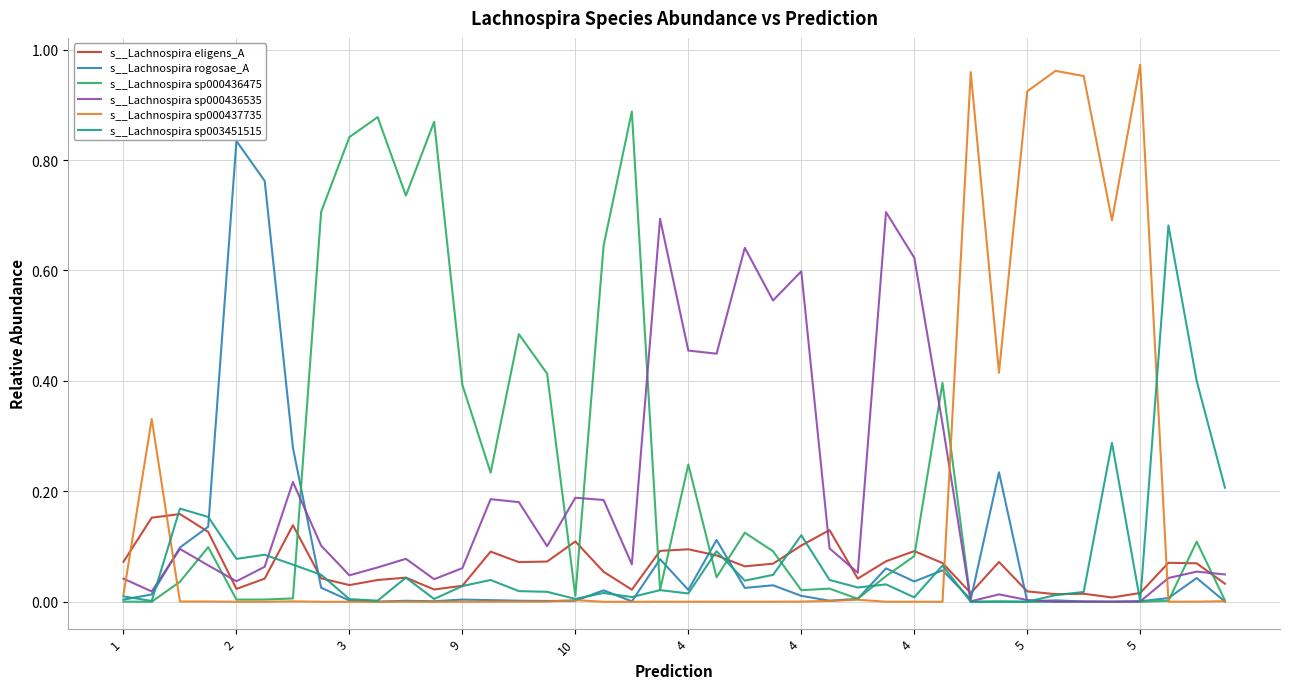

Which series has the largest range (max minus min)?

s__Lachnospira sp000437735